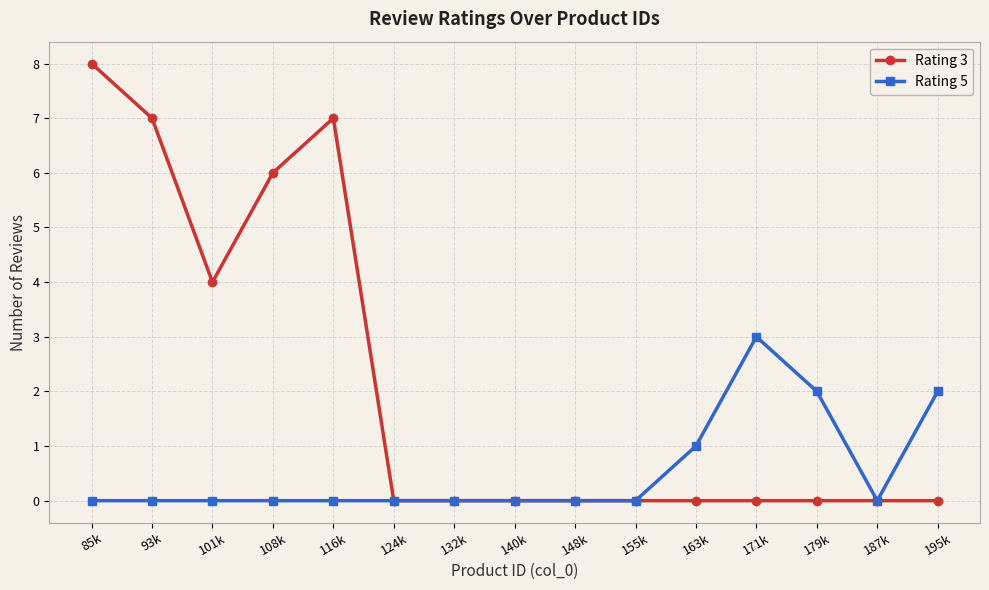

What is the label of the 8th point from the right?

140k